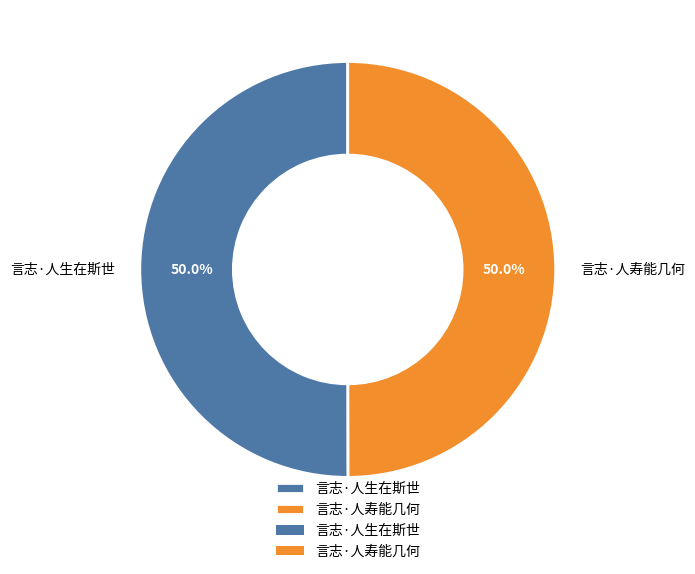

What portion of the pie excludes 言志·人生在斯世?

50.0%